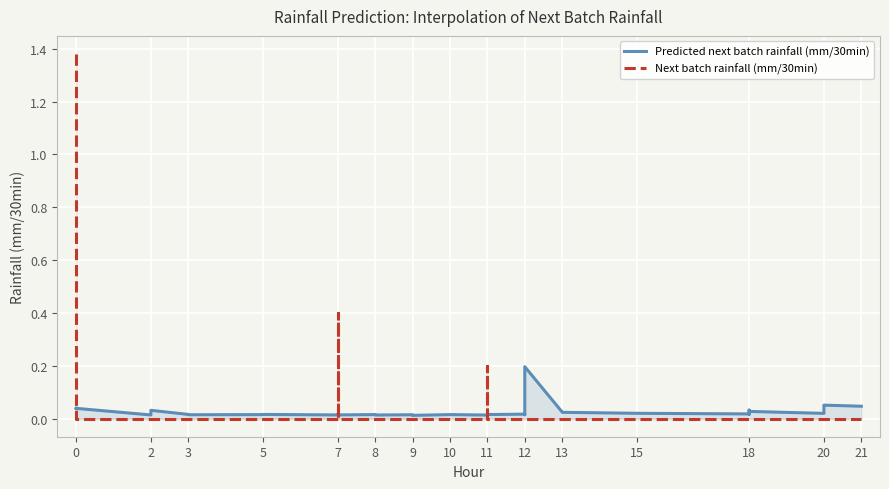

How many positive values does the Next batch rainfall (mm/30min) series have?

3